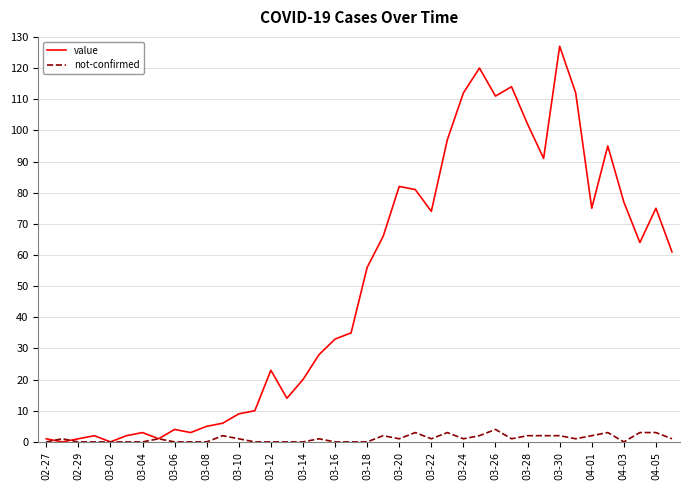

Rank the series by their average value, from lowest to highest.

not-confirmed, value